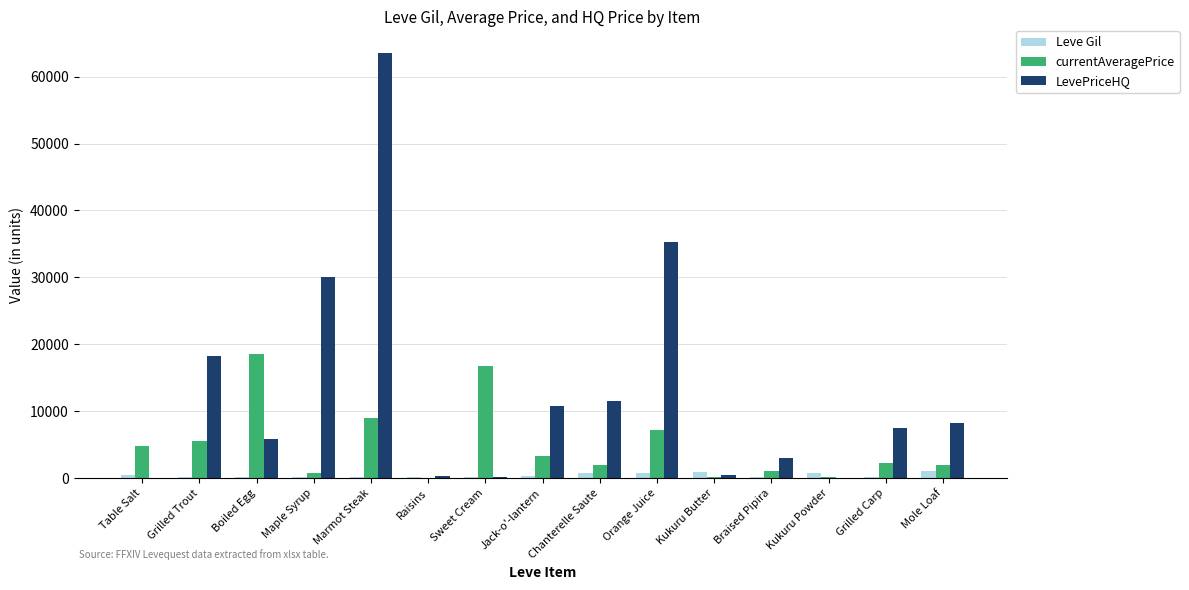

At which category is the sum across all series the highest?

Marmot Steak